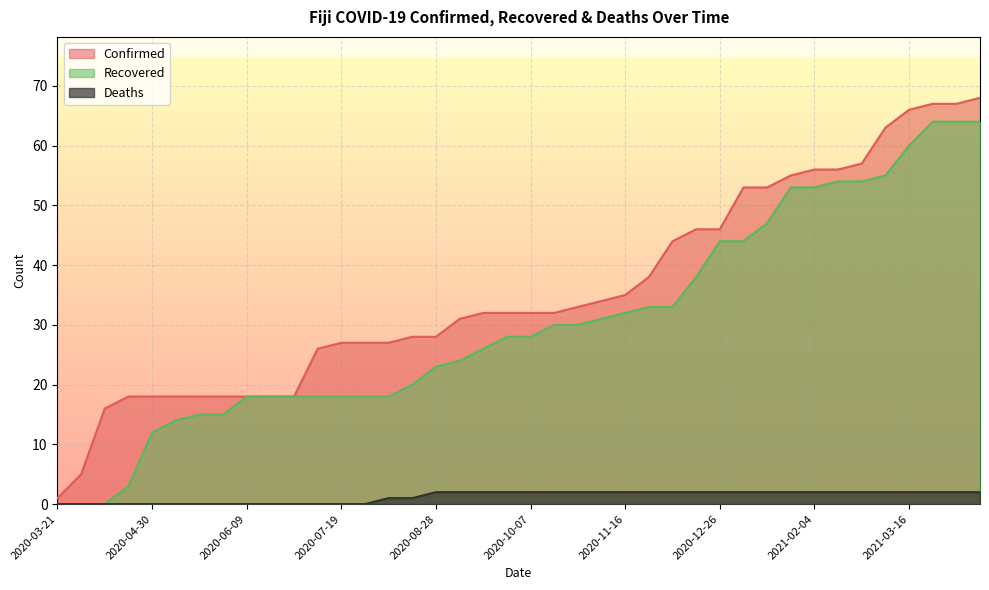

What are all the series names shown in the legend?

Confirmed, Recovered, Deaths